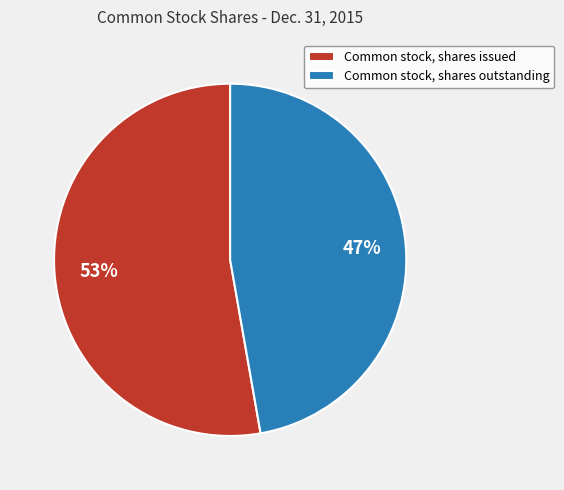

True or false: Common stock, shares issued accounts for 47% of the total.

False